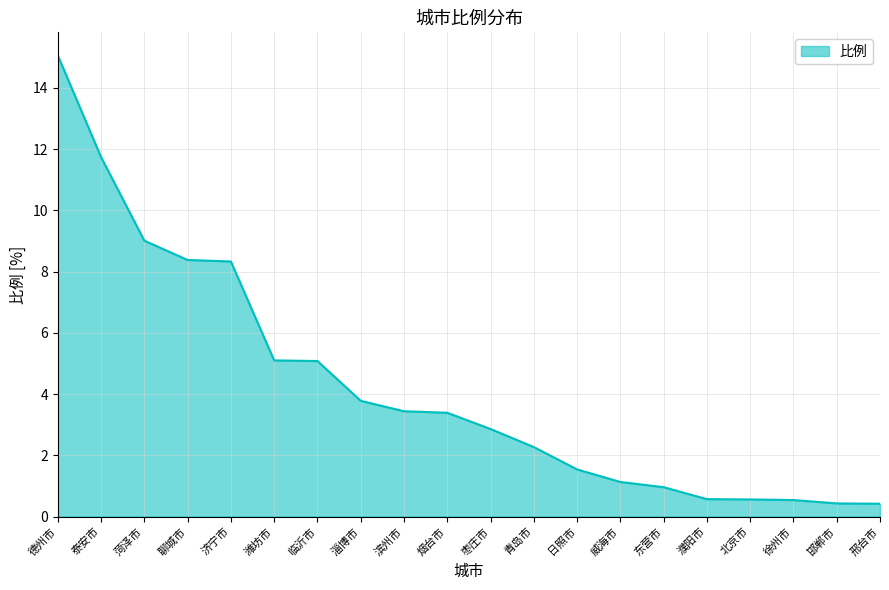

What is the difference between the values at 泰安市 and 聊城市?

3.4